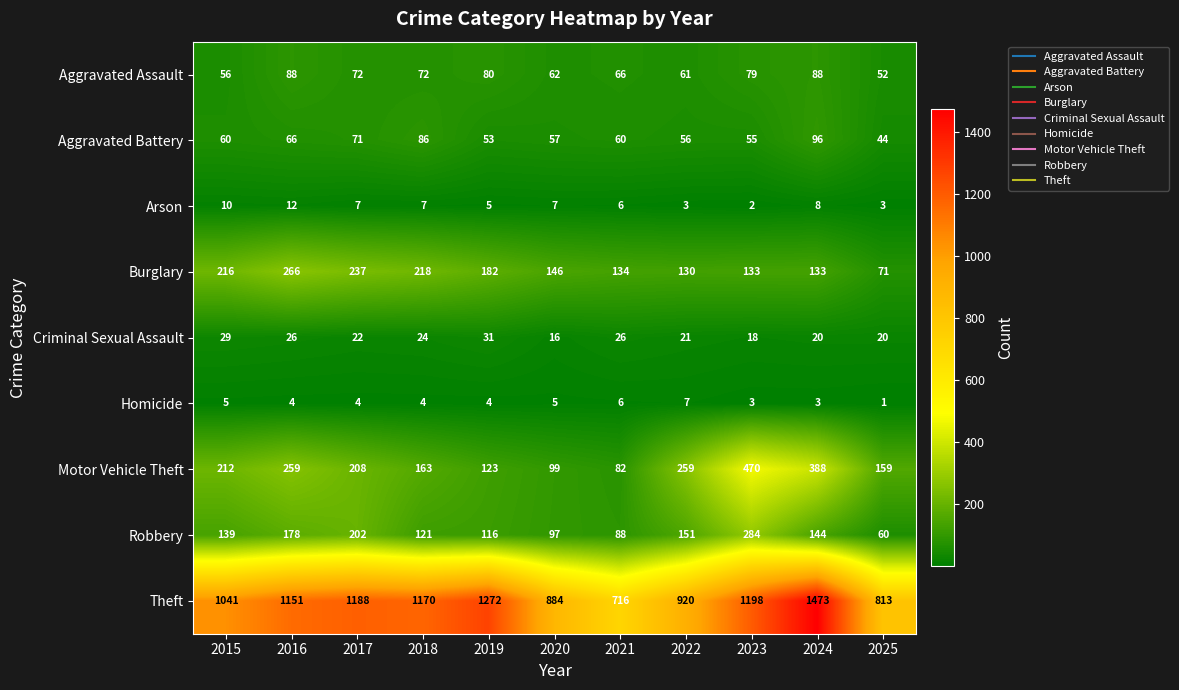

At which category does the chart reach its minimum across all series?

2025